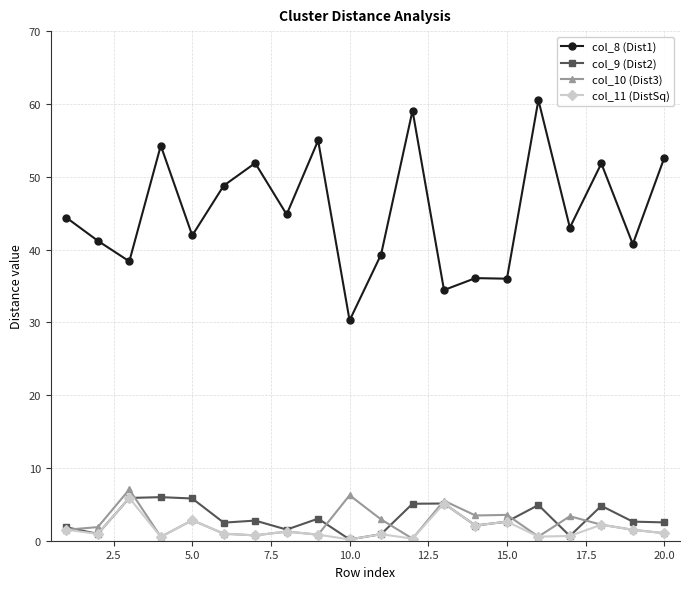

At how many categories does at least one series exceed 28?

20